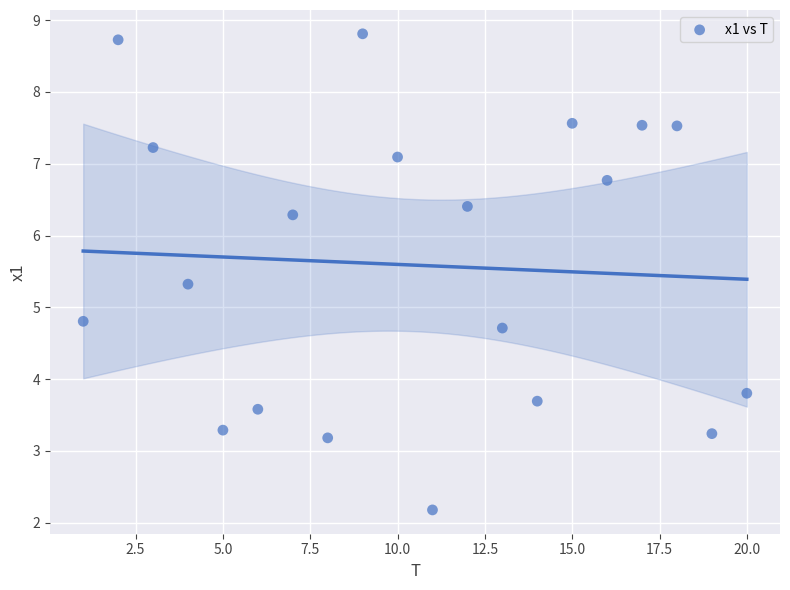

What is the range of X values (max minus min)?

19.0